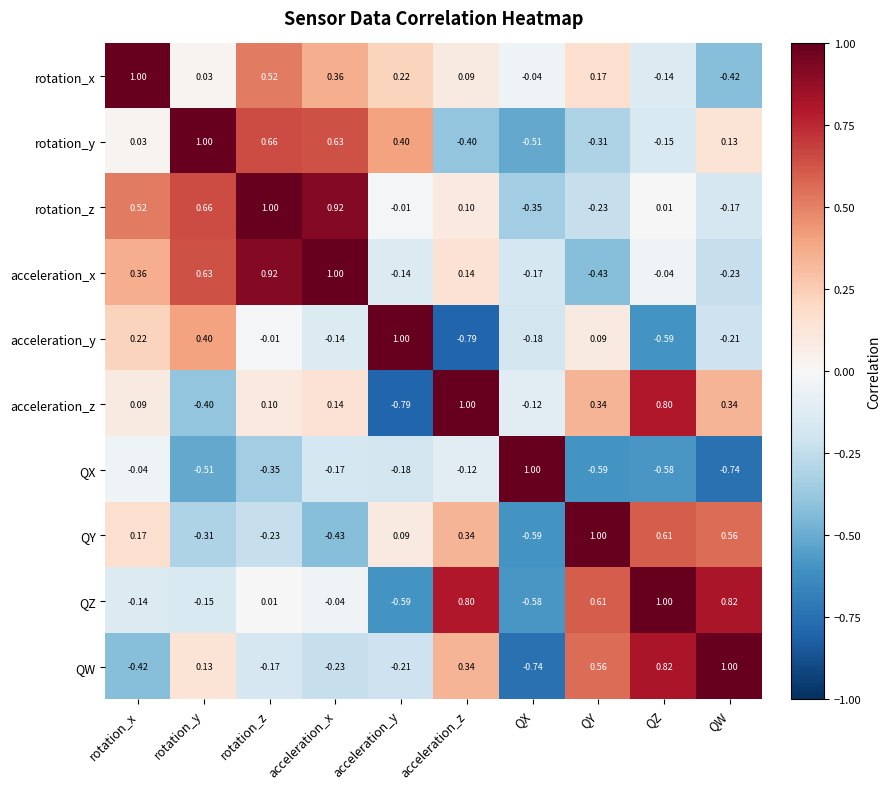

Rank the categories by rotation_z value from lowest to highest.

QX, QY, QW, acceleration_y, QZ, acceleration_z, rotation_x, rotation_y, acceleration_x, rotation_z